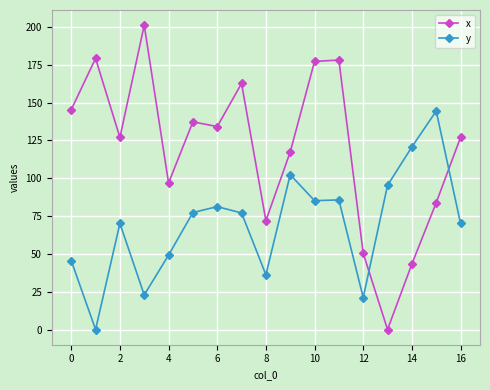

List the series in order of their peak value, highest first.

x, y